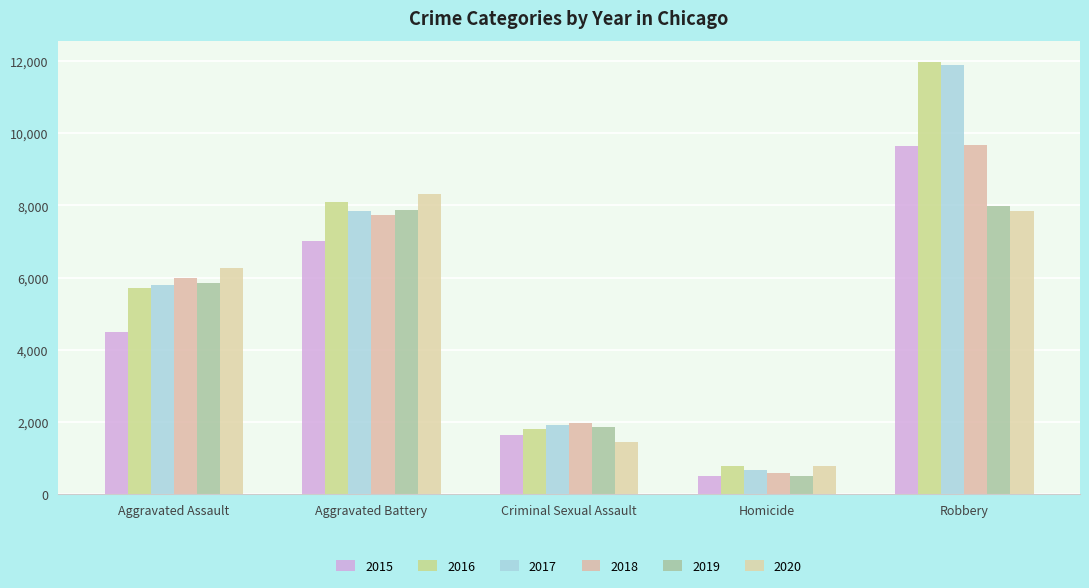

Where does the 2016 series first go above 5712?

Aggravated Battery